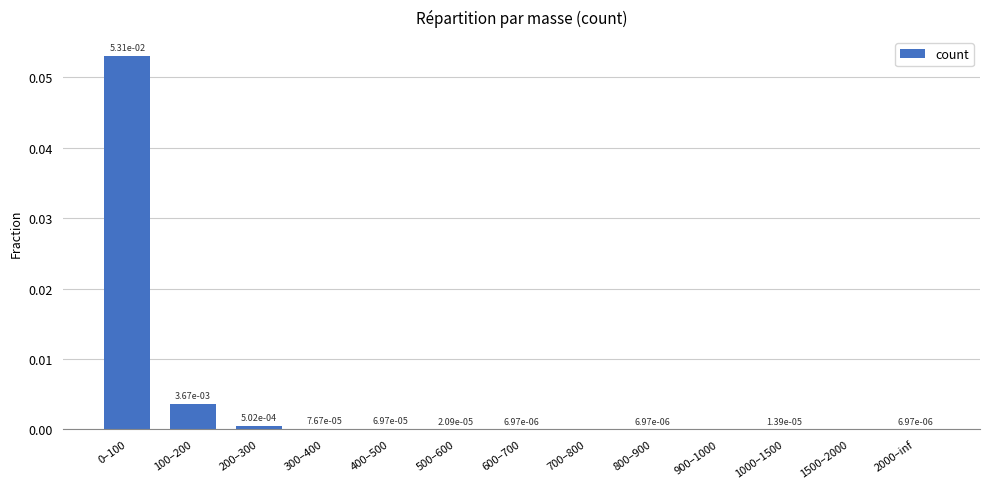

Is it true that the value at 100–200 is 0.0?

True